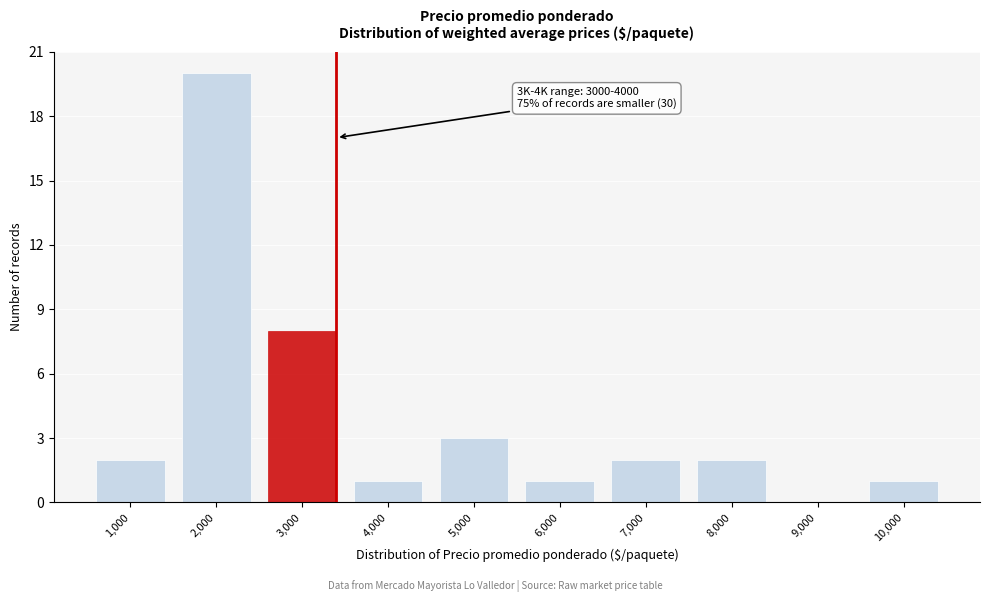

Reading left to right, list all the values displayed in this chart.

1,000=2	2,000=20	3,000=8	4,000=1	5,000=3	6,000=1	7,000=2	8,000=2	9,000=0	10,000=1